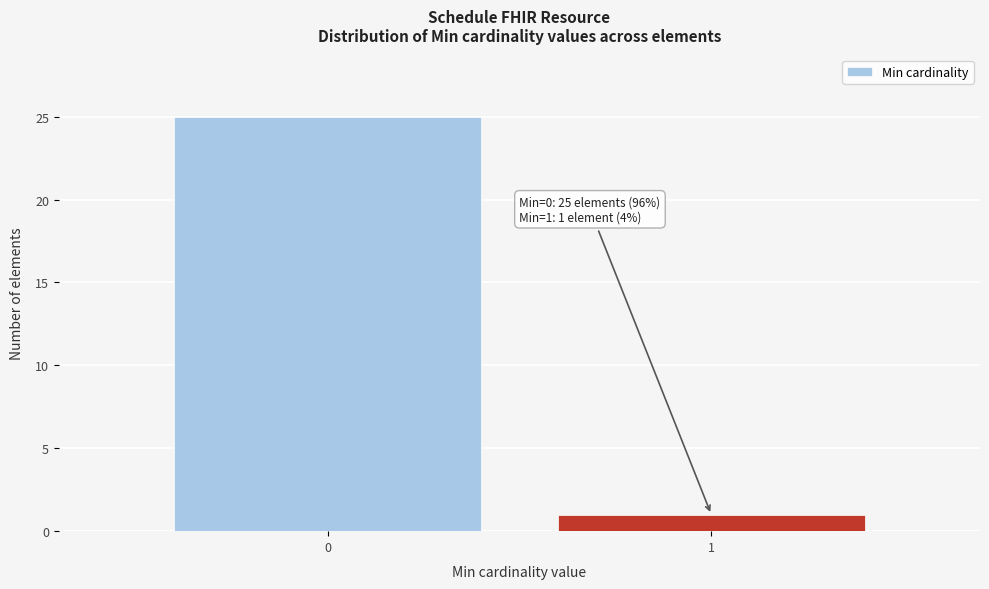

Reading right to left, extract all data points from this chart.

1=1	0=25